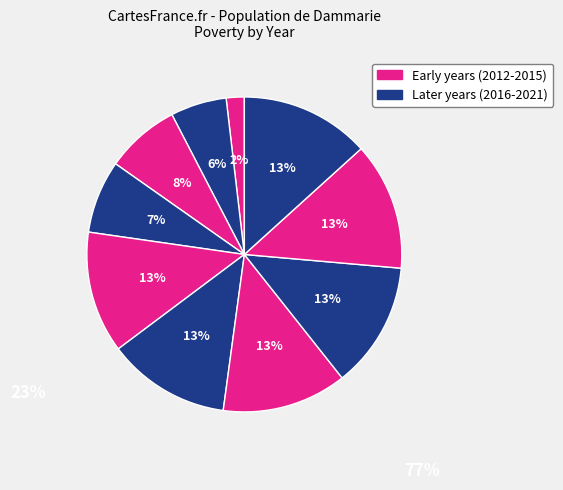

Count the number of slices in the pie.

10